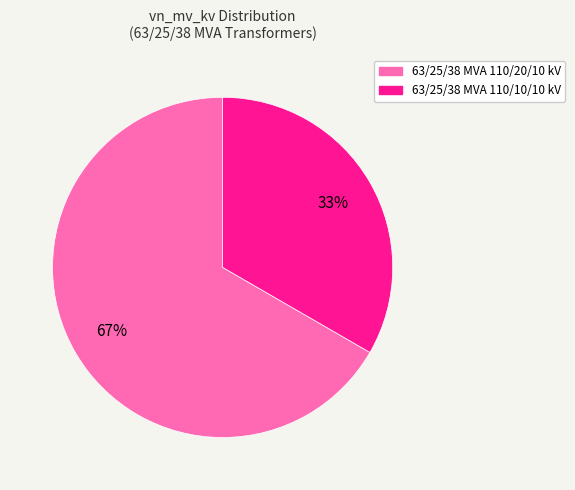

Which slice is the smallest?

63/25/38 MVA 110/10/10 kV